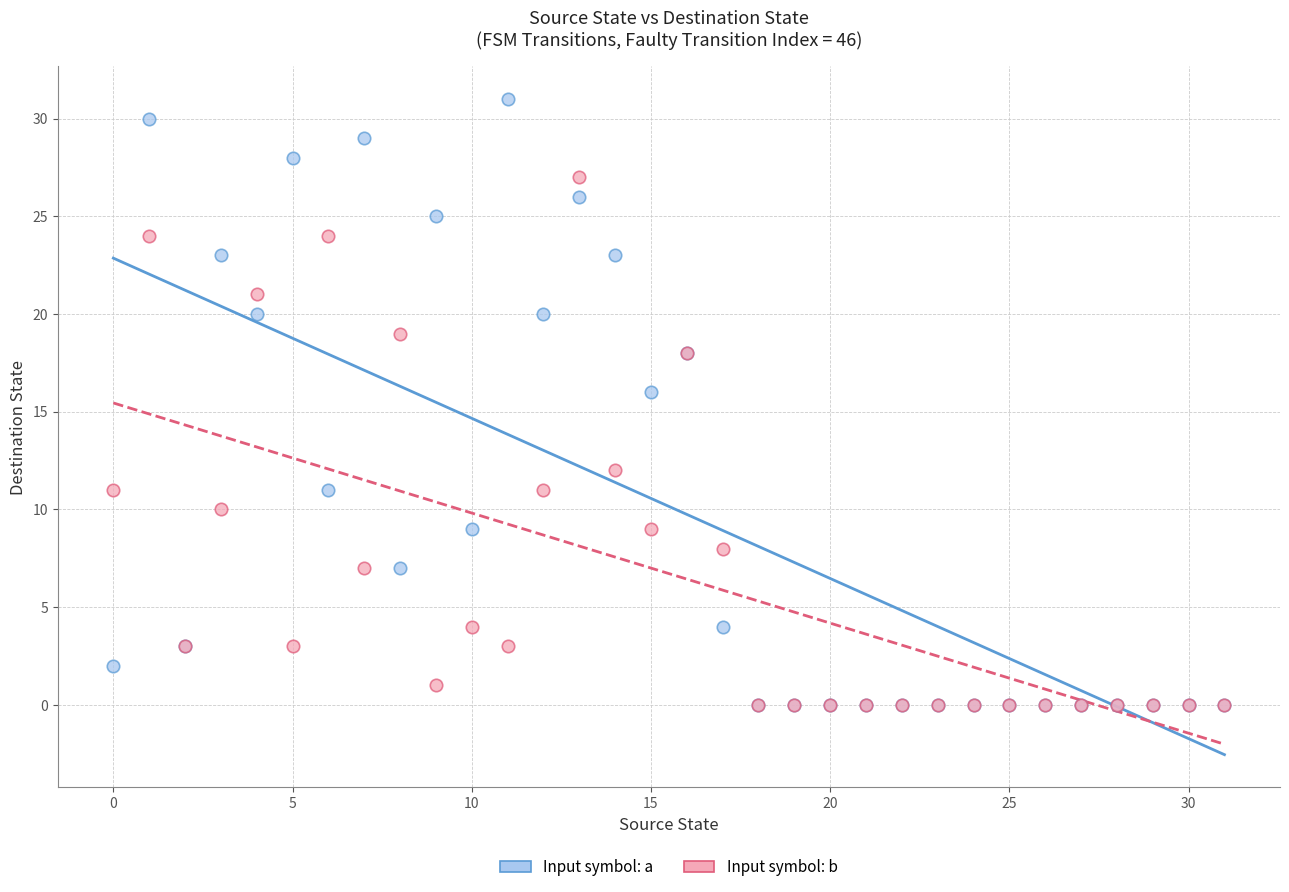

In the Input symbol: a series, what Y value is closest to 15?

16